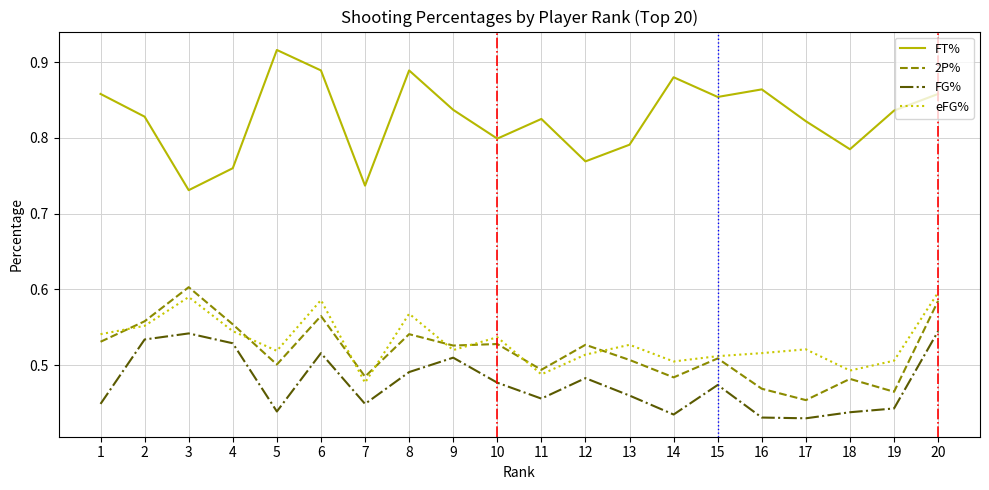

Does the chart have visible grid lines?

Yes